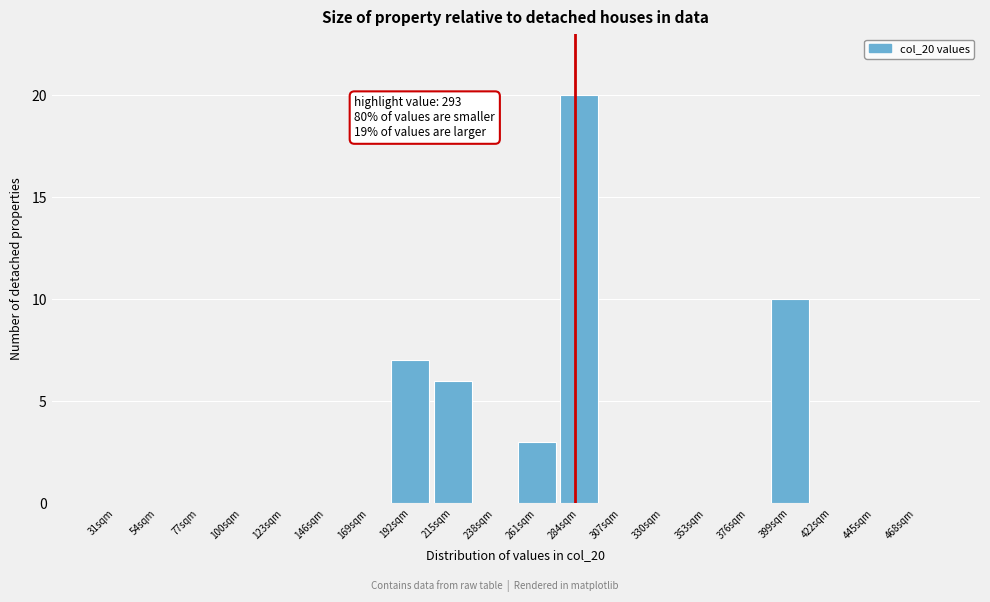

Reading left to right, transcribe all the data shown in this chart.

31sqm=0	54sqm=0	77sqm=0	100sqm=0	123sqm=0	146sqm=0	169sqm=0	192sqm=7	215sqm=6	238sqm=0	261sqm=3	284sqm=20	307sqm=0	330sqm=0	353sqm=0	376sqm=0	399sqm=10	422sqm=0	445sqm=0	468sqm=0